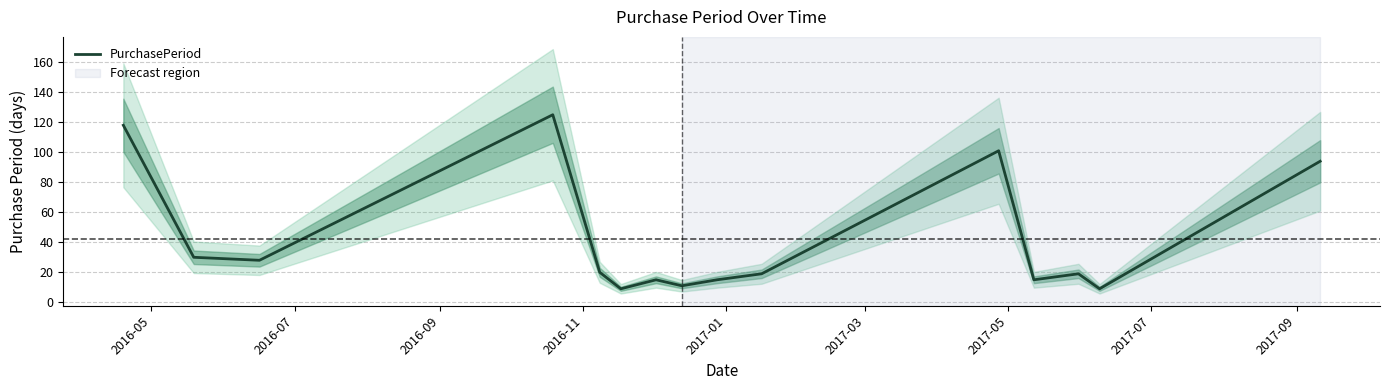

What is the minimum value for PurchasePeriod?

9